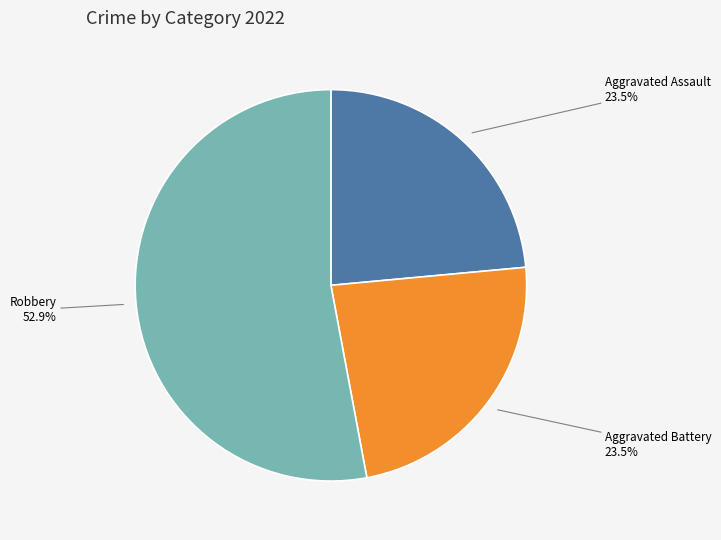

How many segments does this pie chart have?

3